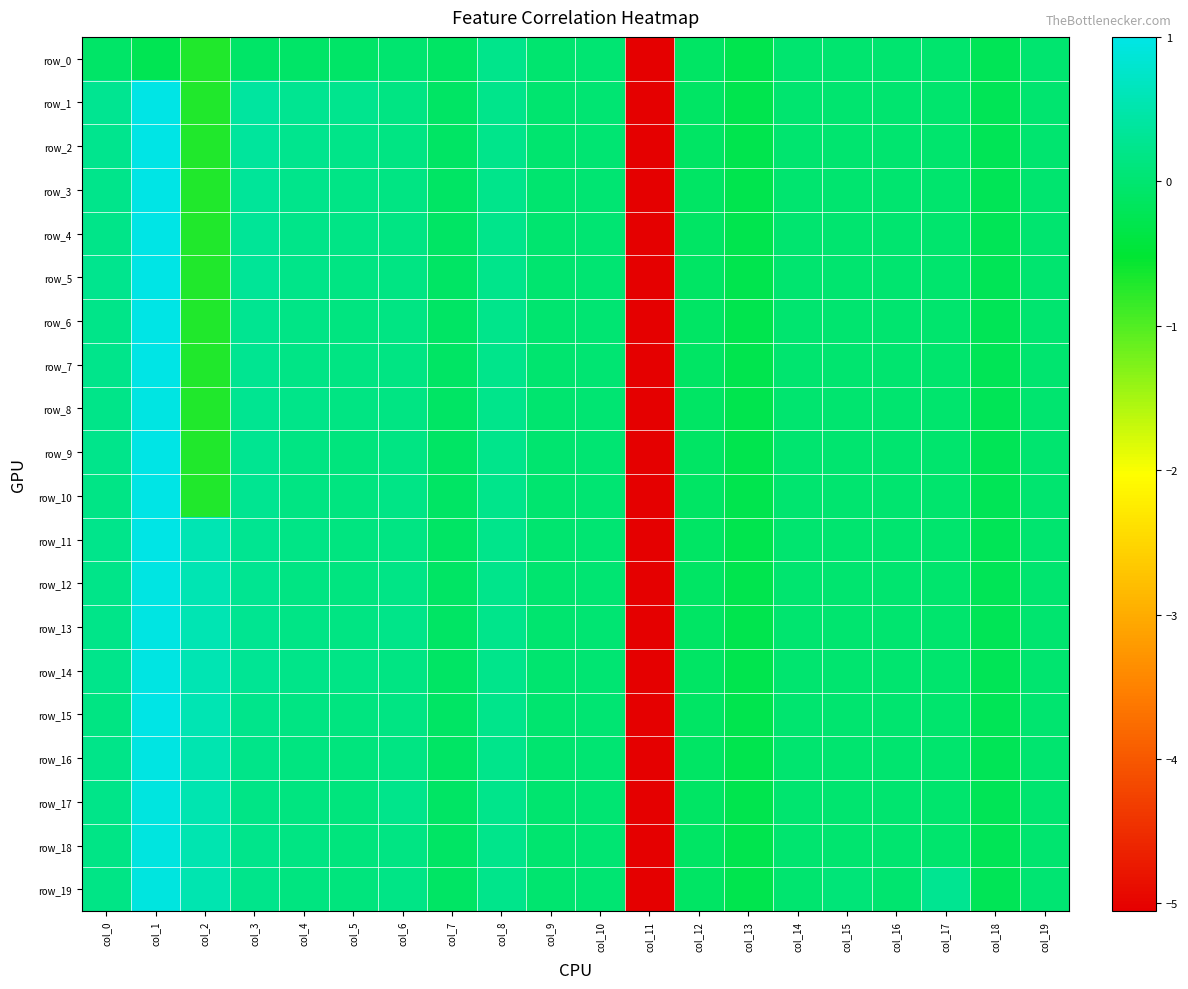

What is the sum of all row_12 values?

-3.0